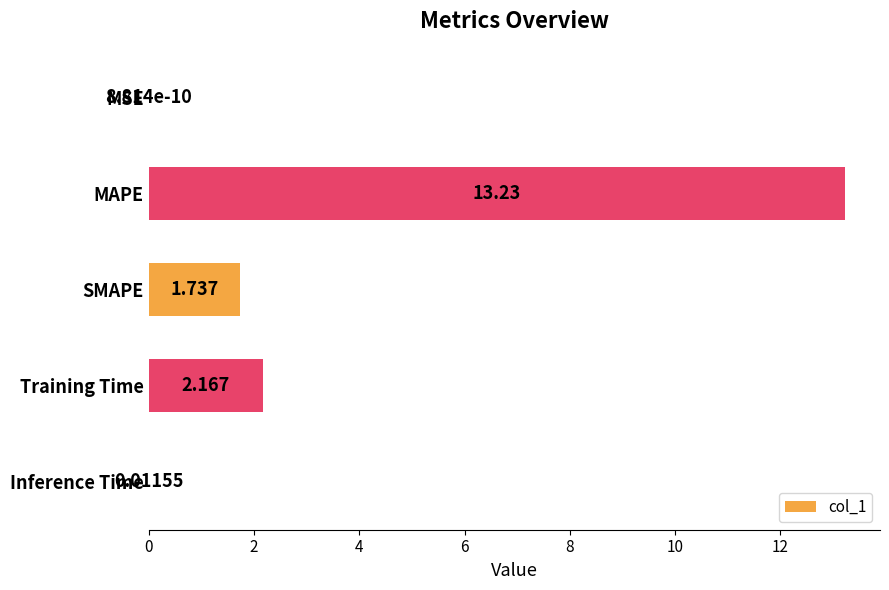

Where is the data nearest to the value 6?

Training Time